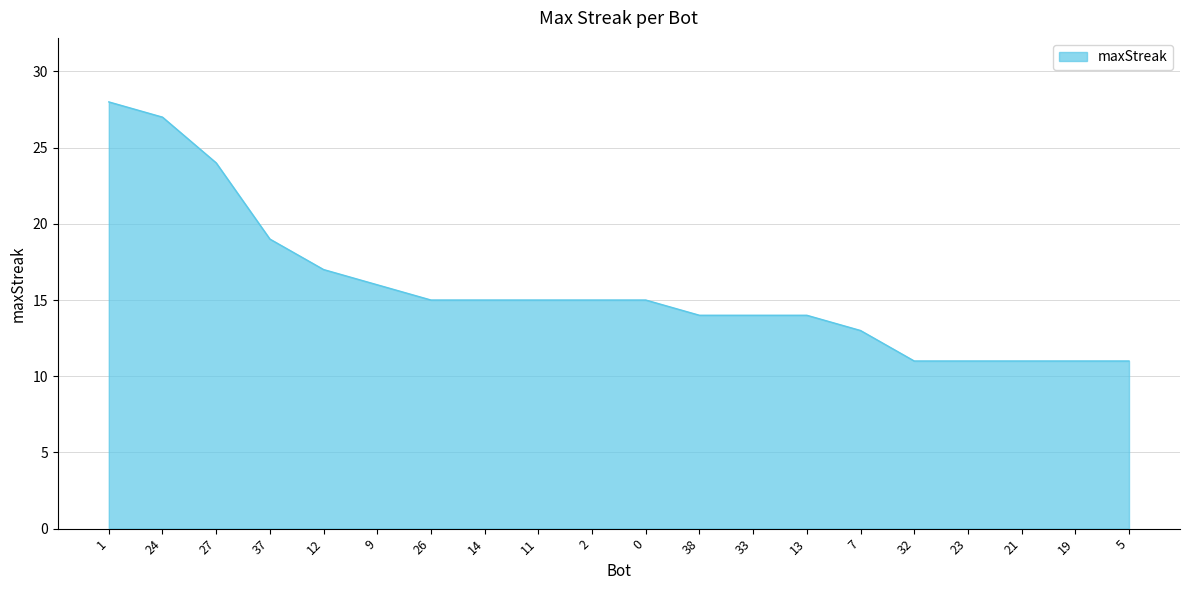

The chart shows a value of 26 at 11. True or false?

False